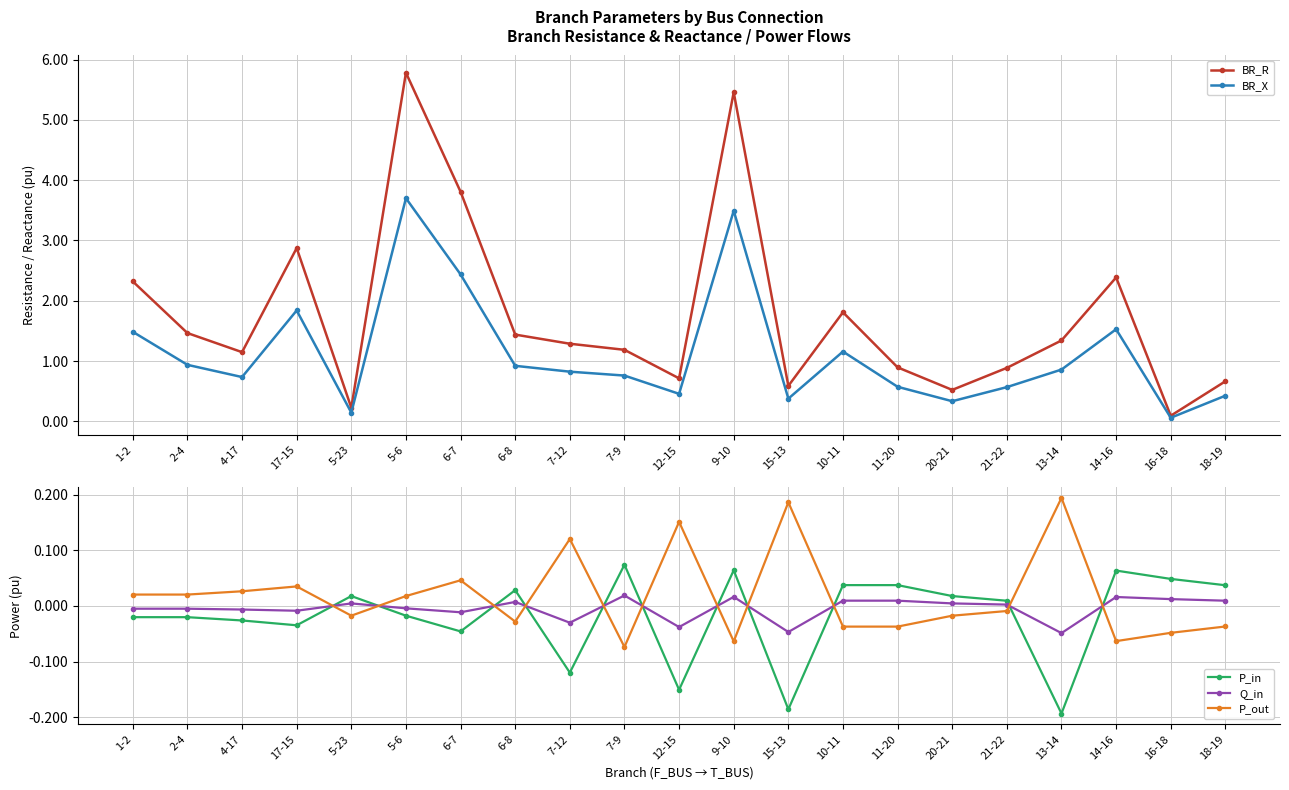

Is this an area chart (filled region under the line)?

No